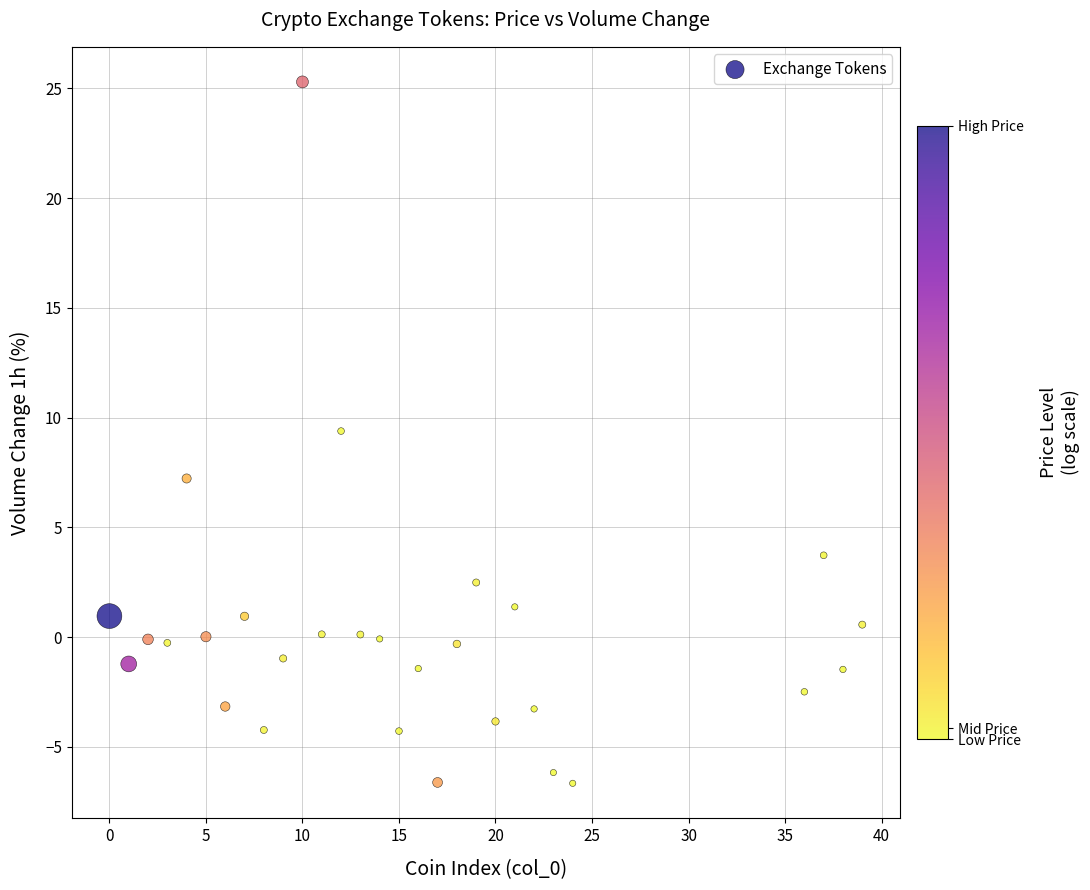

What is the range of Y values (max minus min)?

32.0